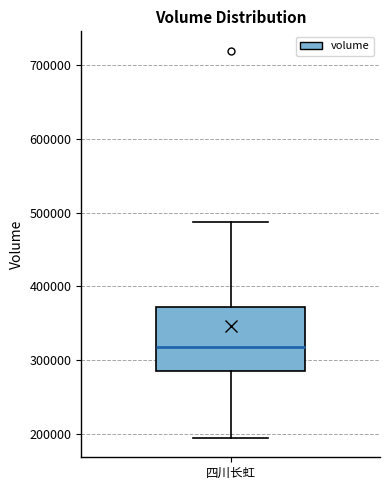

Read this box plot against the y-axis: the position of the median line, the range covered by the box, and the ends of both whiskers. The values are not printed on the chart, so give them approximately, as read against the axis.

median 320000, box 290000 to 370000, whiskers 190000 to 490000